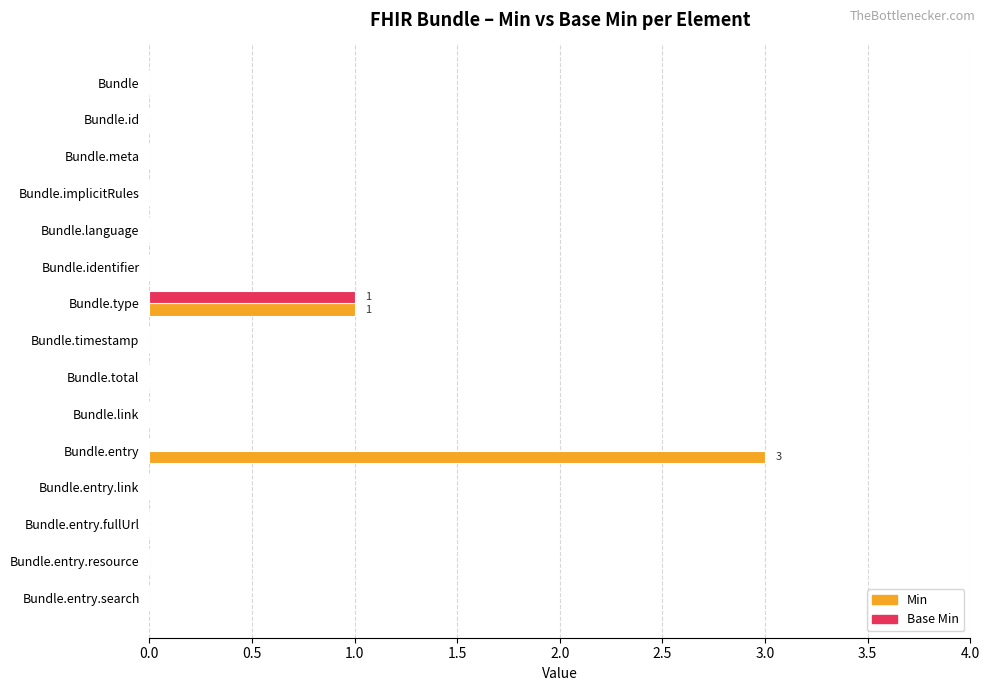

The value of Base Min at Bundle.timestamp is 0. True or false?

True